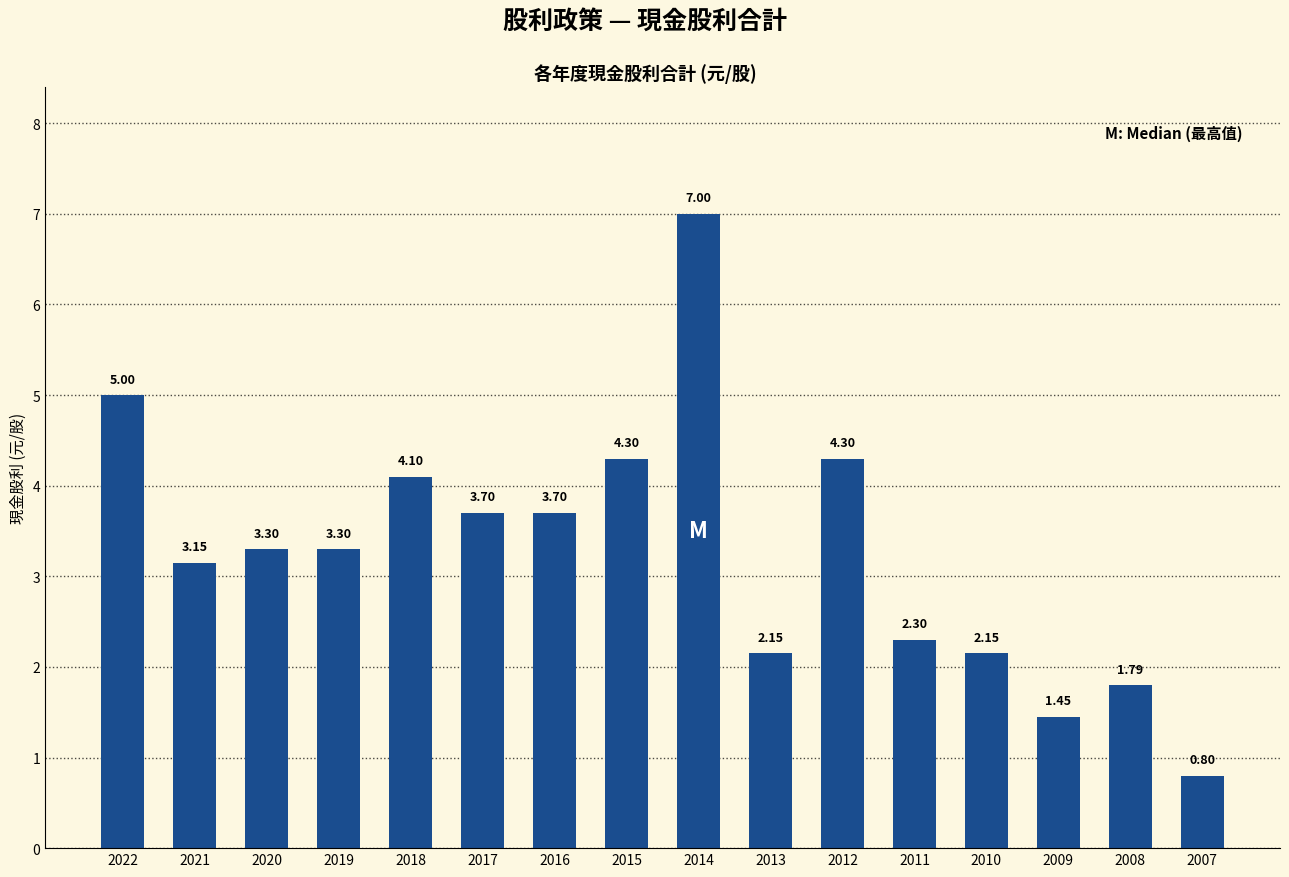

What is the average value?

3.3